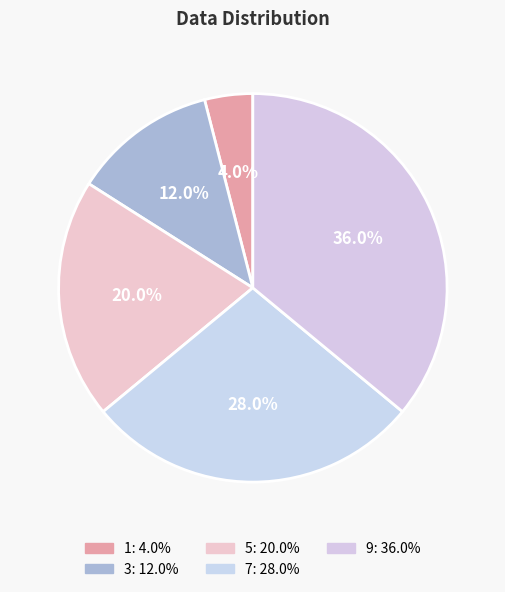

Is it true that 5 is 20% of the pie?

True